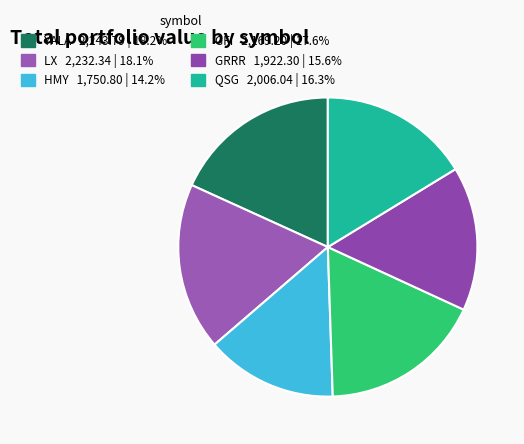

Does LX account for over 50% of the chart?

No